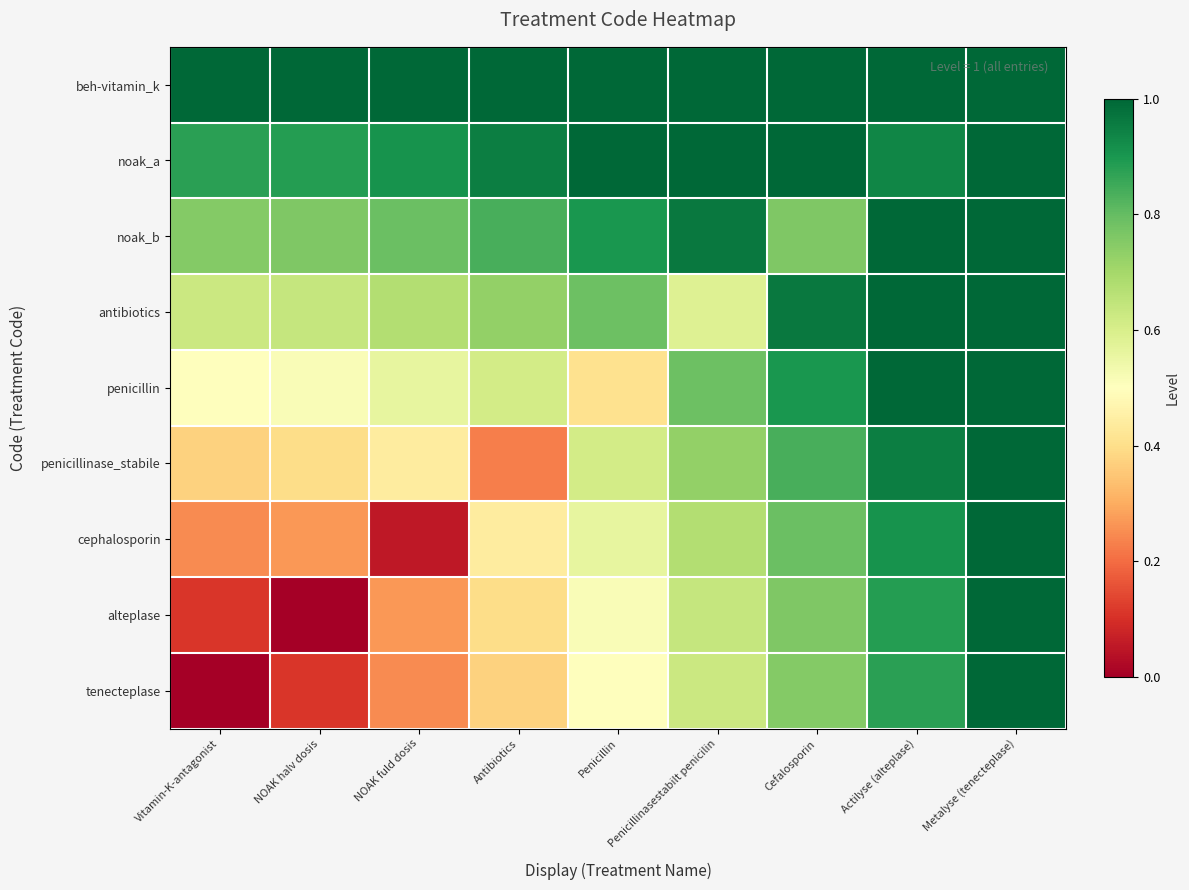

How many distinct data groups are displayed?

9